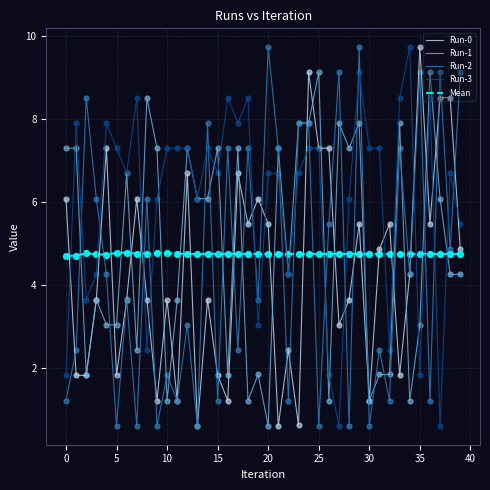

Which series has the largest total across all categories?

Run-3